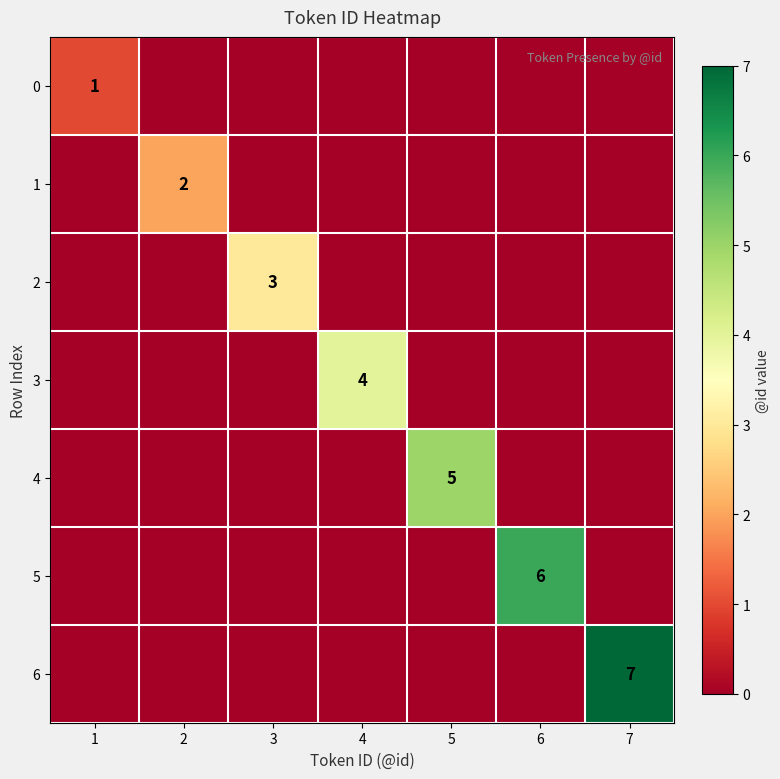

Is it true that 5 equals 1 at 6?

False